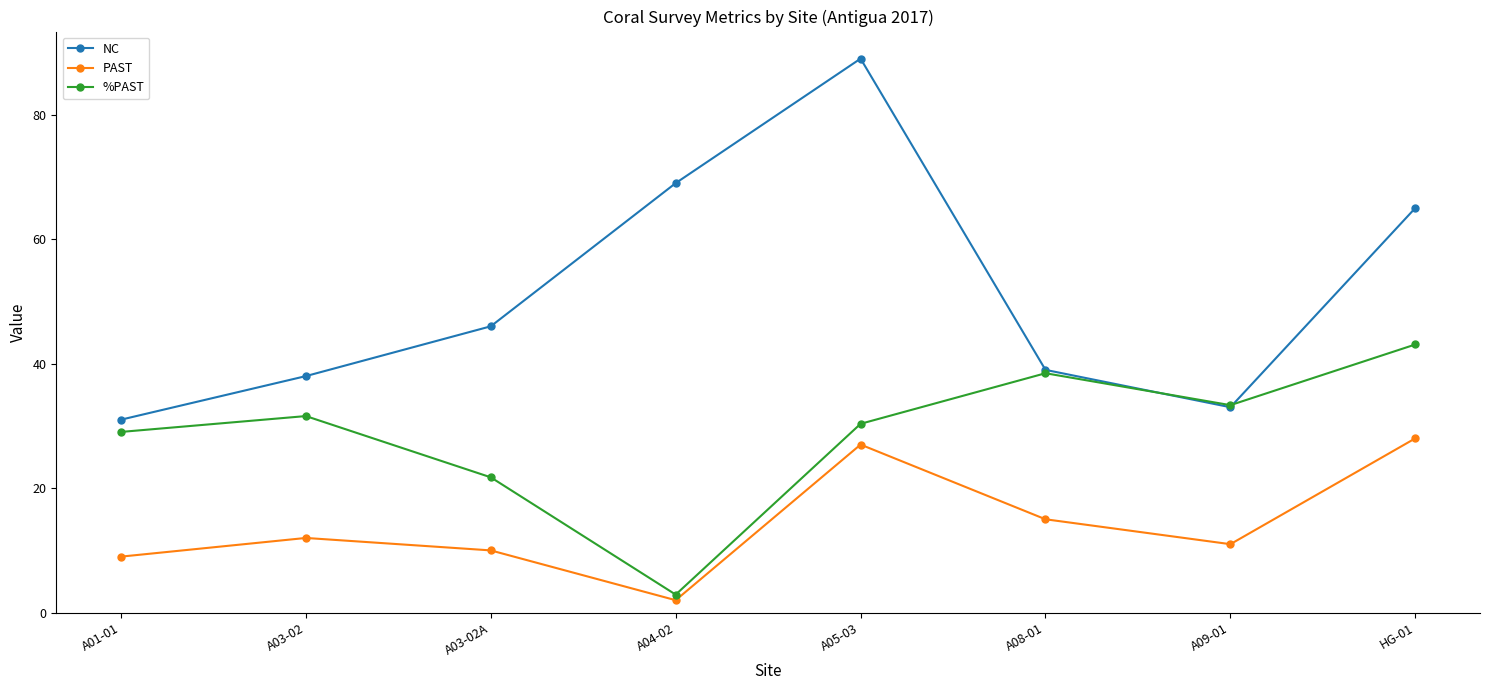

Does the chart display data point markers on the line(s)?

Yes